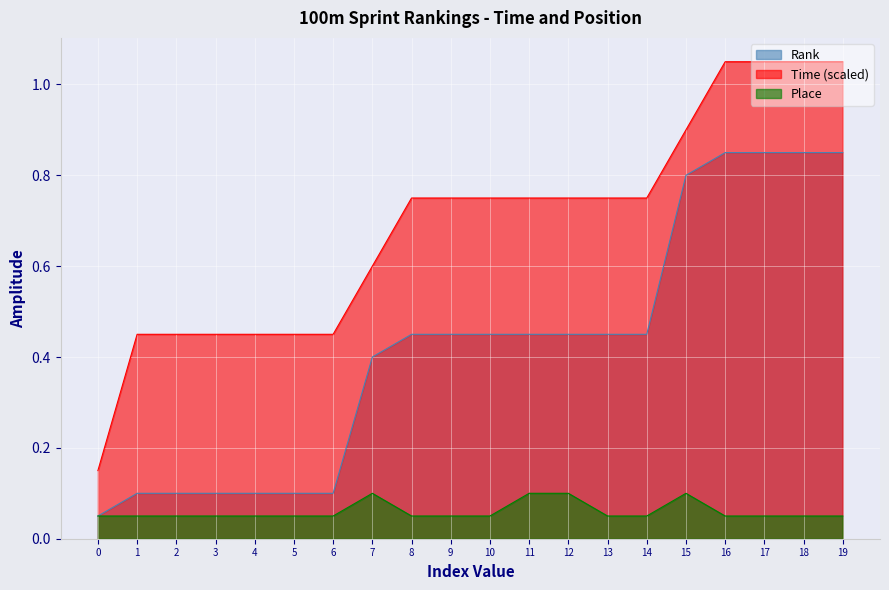

At how many categories does at least one series exceed 0?

20